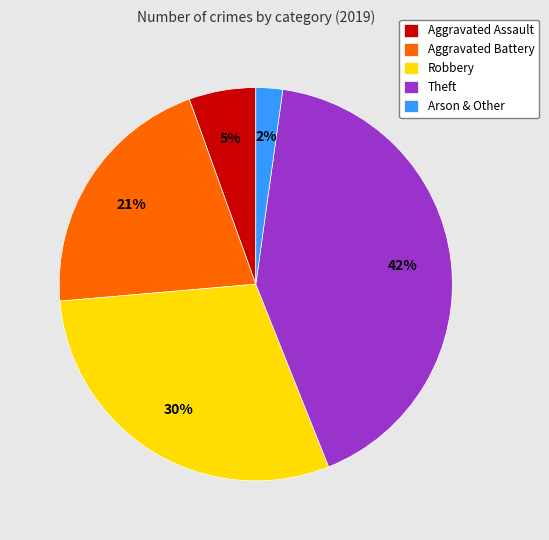

Is there a majority slice in this chart?

No